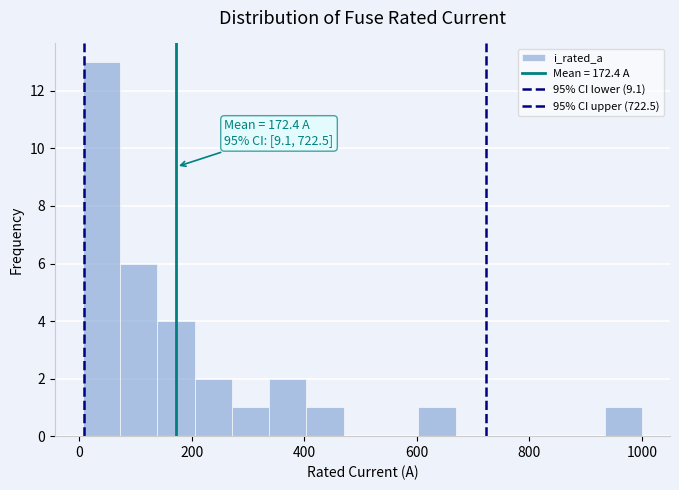

Around what value on the x-axis is the tallest bar? Give the approximate position of its centre, as read against the axis.

40